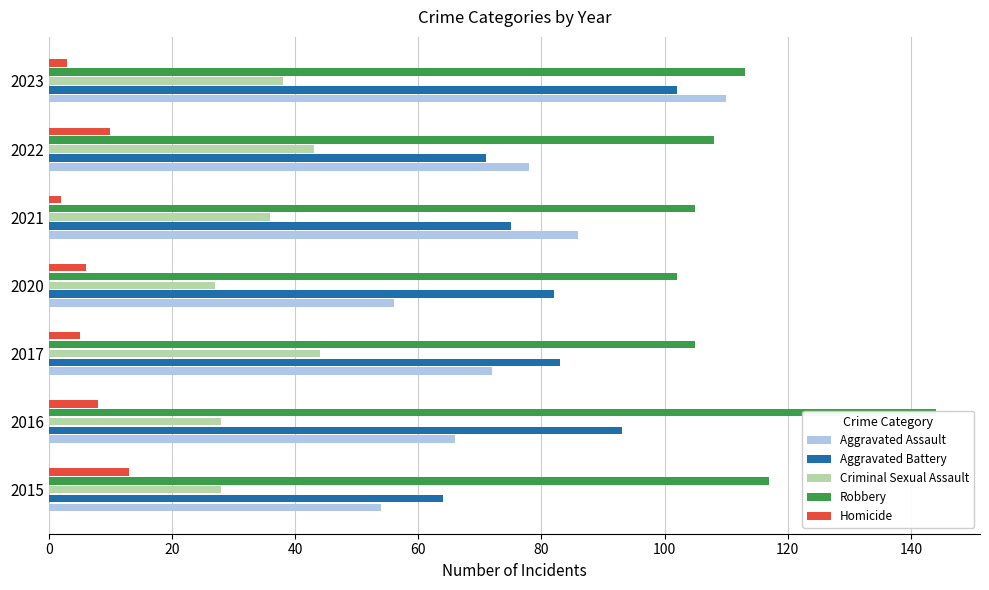

What is the average value of the Aggravated Battery series?

81